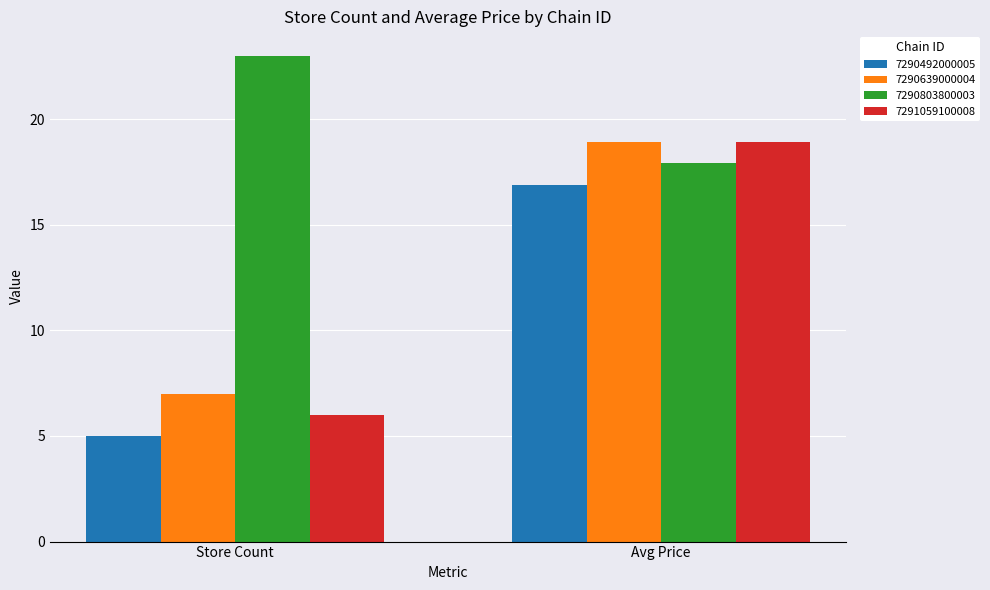

What are all the series names shown in the legend?

7290492000005, 7290639000004, 7290803800003, 7291059100008